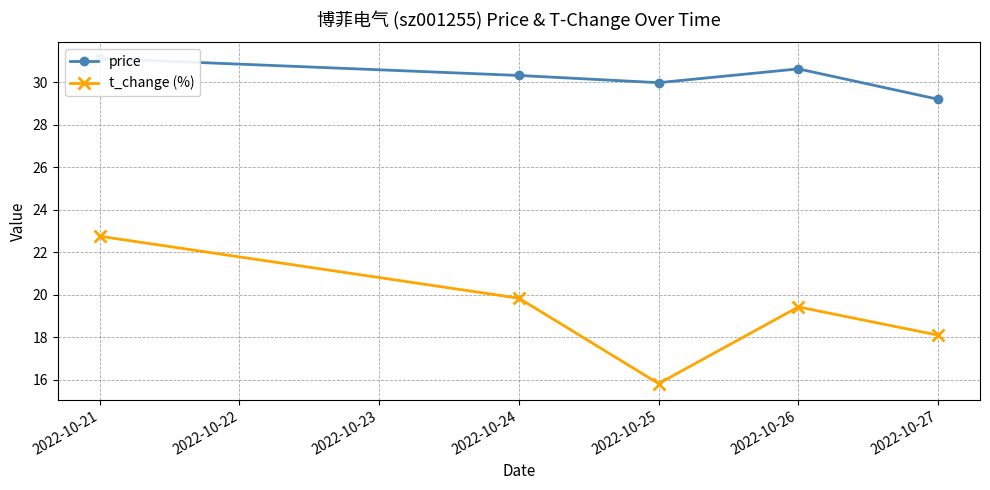

Rank the series by their average value, from highest to lowest.

price, t_change (%)